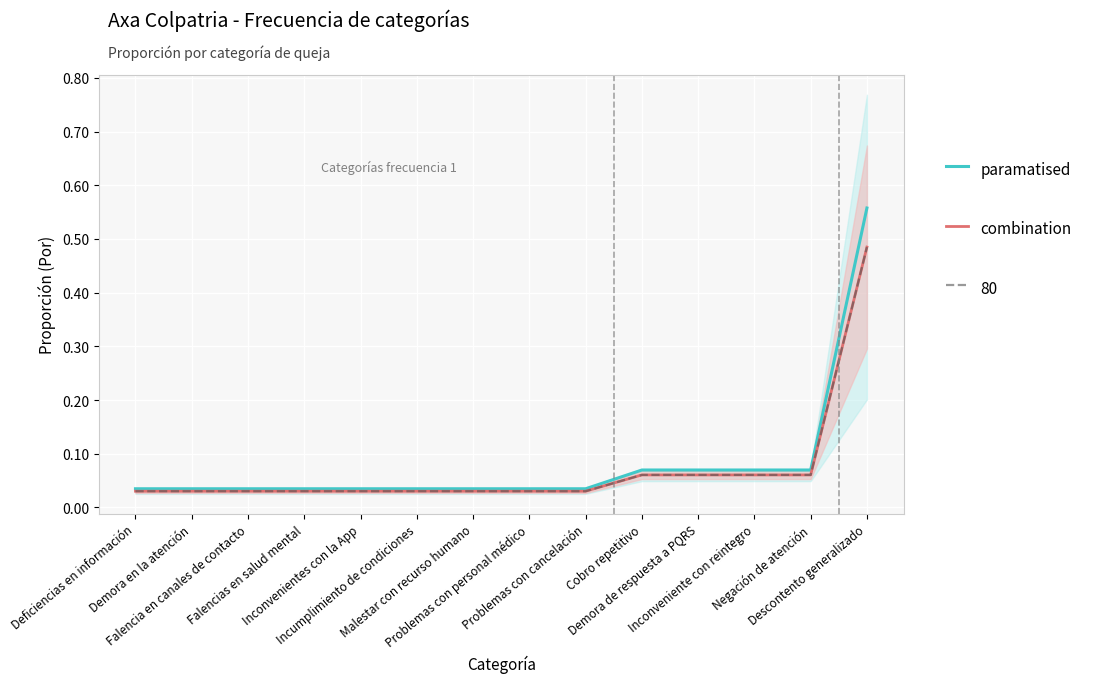

The value of combination at Falencia en canales de contacto is 0.0. True or false?

True